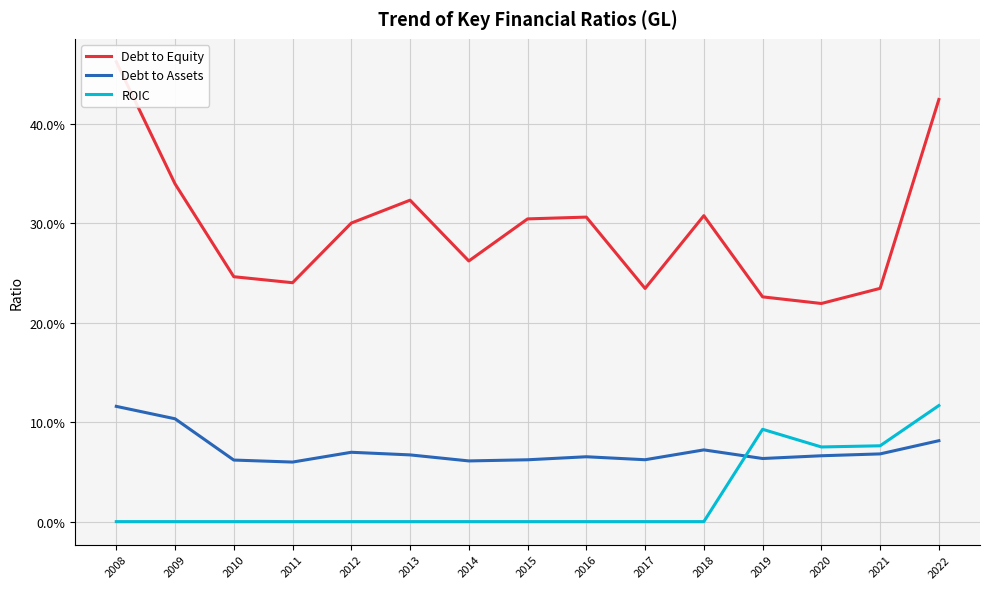

Reading left to right, transcribe all the data shown in this chart.

Debt to Equity: 2008=0.5	2009=0.3	2010=0.2	2011=0.2	2012=0.3	2013=0.3	2014=0.3	2015=0.3	2016=0.3	2017=0.2	2018=0.3	2019=0.2	2020=0.2	2021=0.2	2022=0.4
Debt to Assets: 2008=0.1	2009=0.1	2010=0.1	2011=0.1	2012=0.1	2013=0.1	2014=0.1	2015=0.1	2016=0.1	2017=0.1	2018=0.1	2019=0.1	2020=0.1	2021=0.1	2022=0.1
ROIC: 2008=0.0	2009=0.0	2010=0.0	2011=0.0	2012=0.0	2013=0.0	2014=0.0	2015=0.0	2016=0.0	2017=0.0	2018=0.0	2019=0.1	2020=0.1	2021=0.1	2022=0.1